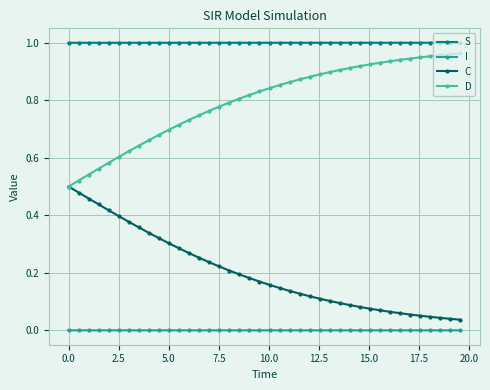

List the series in order of their overall mean, lowest first.

I, C, D, S